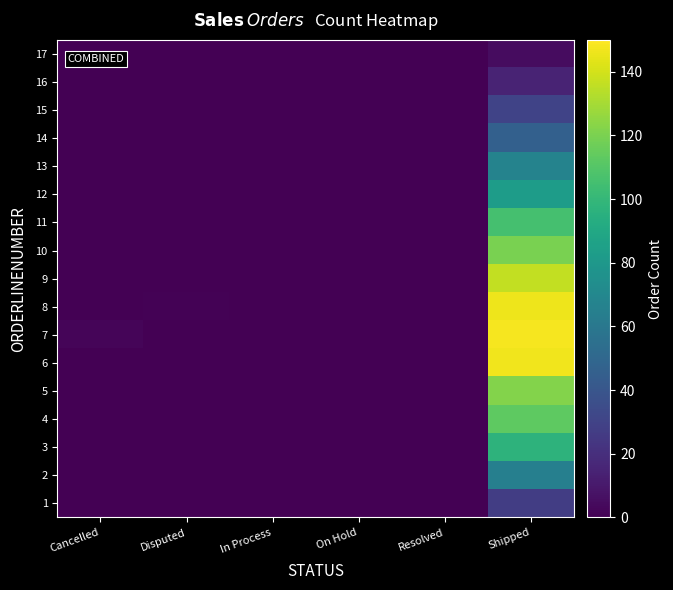

Which series has the largest total across all categories?

7